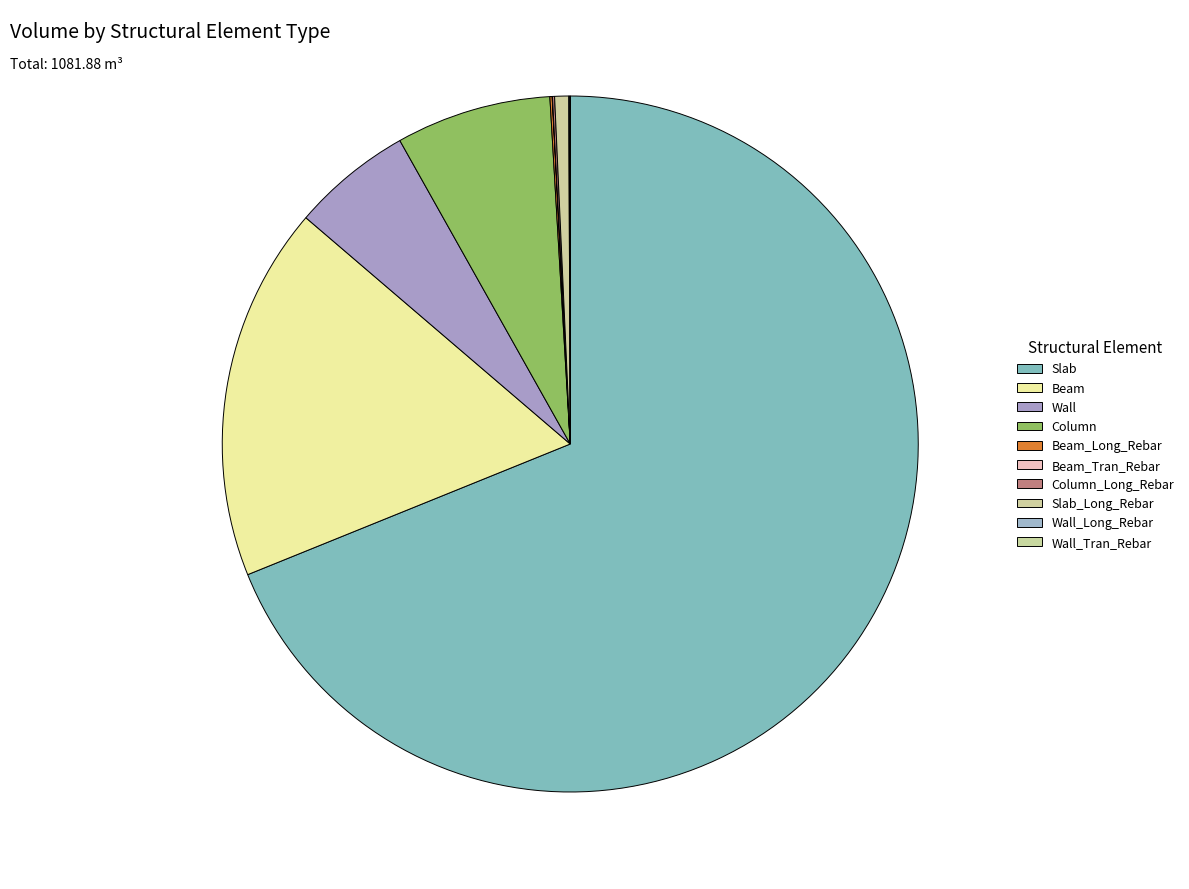

How many segments does this pie chart have?

10